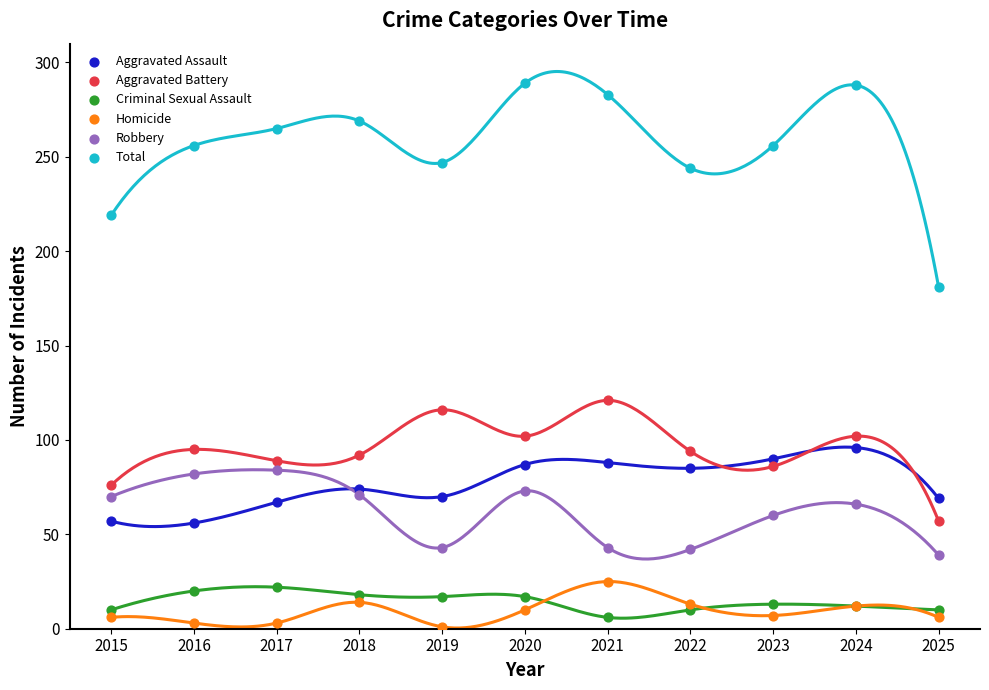

Is the value of Aggravated Assault at 2025 greater than the value of Homicide at 2015?

Yes